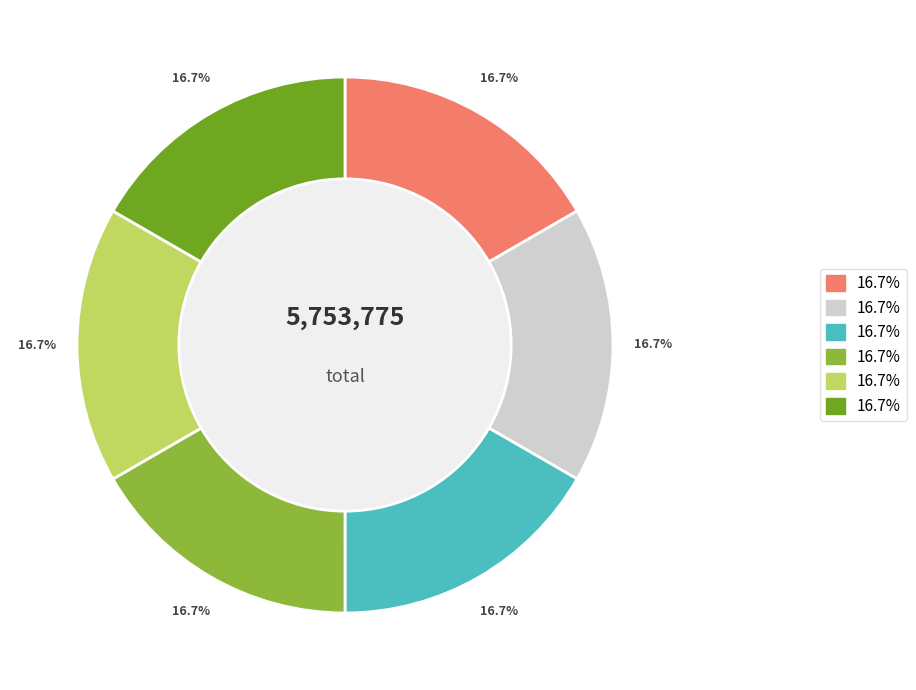

Is there any slice that represents more than half of the pie?

No